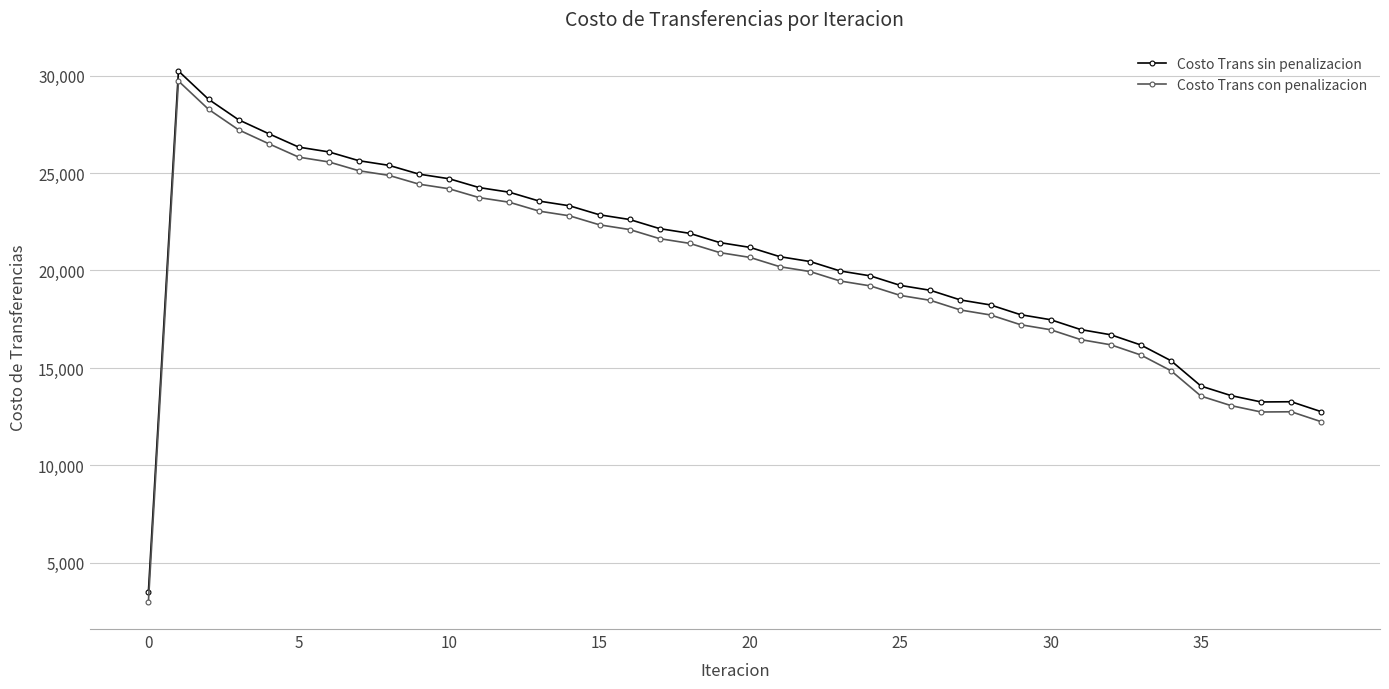

True or false: Costo Trans con penalizacion and Costo Trans sin penalizacion intersect in this chart.

False